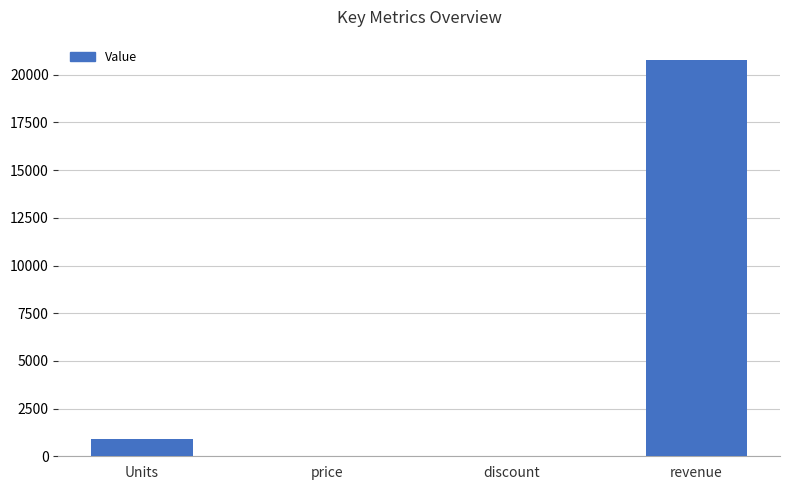

Count the number of values greater than 888.

2